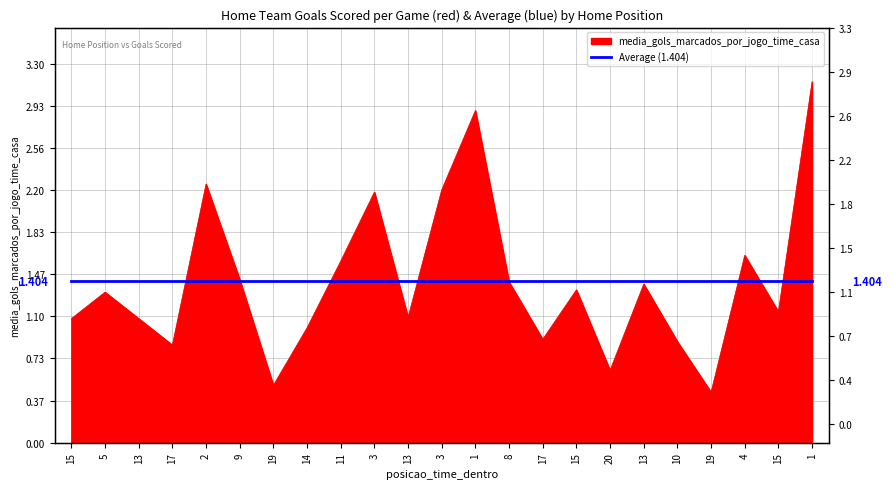

Reading left to right, extract all data points from this chart.

1.1	1.3	1.1	0.8	2.2	1.4	0.5	1.0	1.6	2.2	1.1	2.2	2.9	1.4	0.9	1.3	0.6	1.4	0.9	0.4	1.6	1.1	3.1